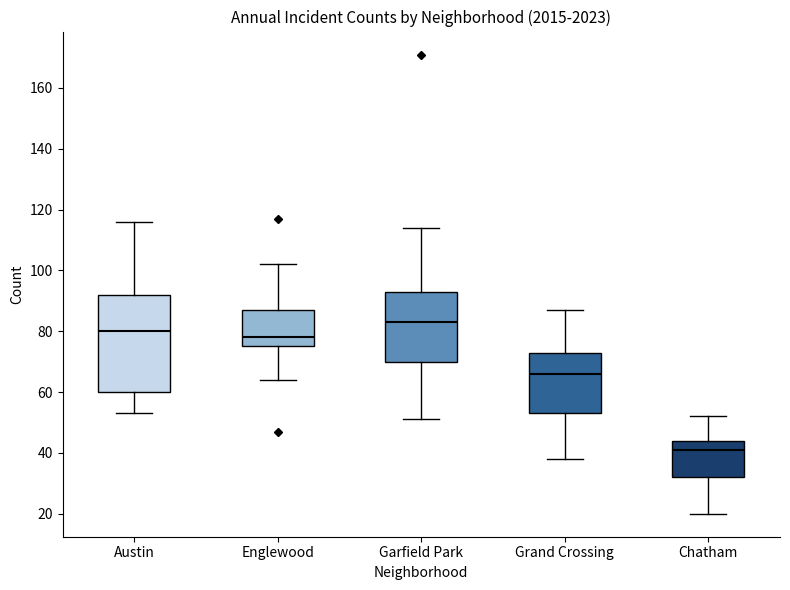

Where does the lower whisker of the box for Austin end on the y-axis? The values are not printed on the chart, so give them approximately, as read against the axis.

54